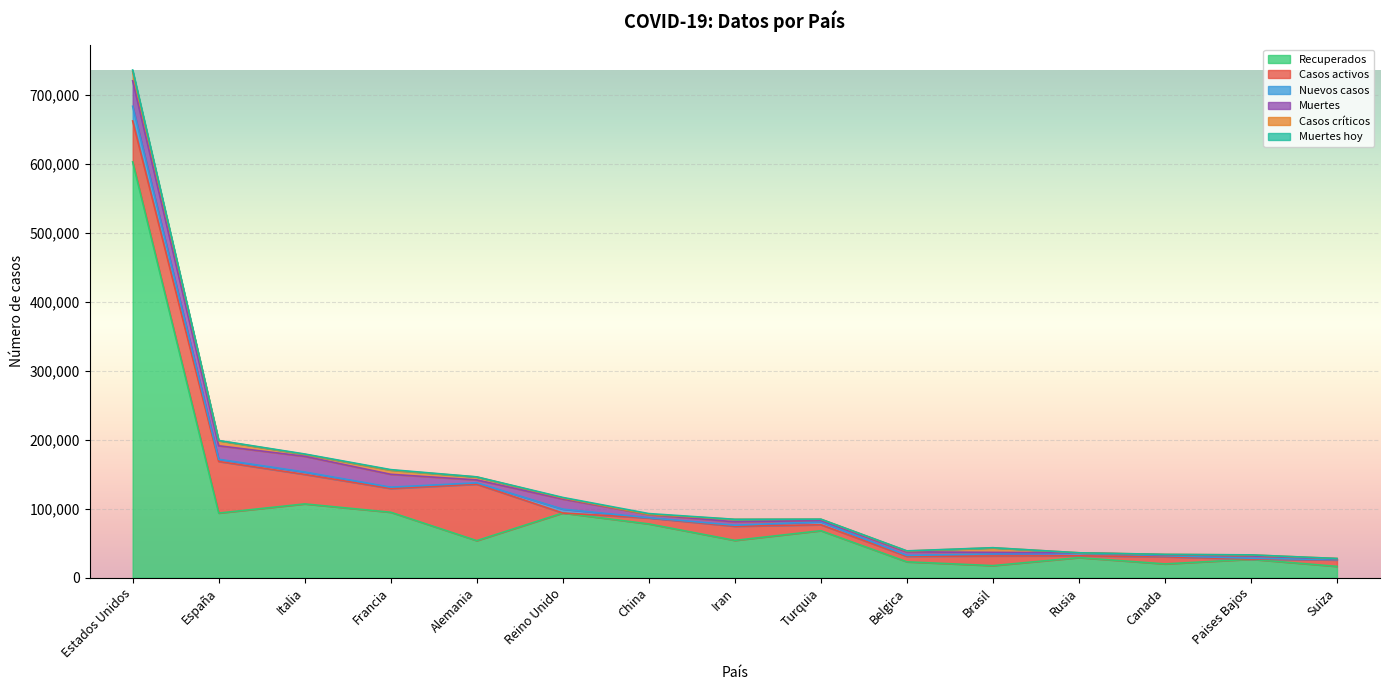

Reading left to right, what are all the values shown in this chart?

Recuperados: 602681	93683	106962	94868	53699	93772	77944	54064	68146	23014	17515	29145	20004	26740	16400
Casos activos: 59328	74797	42727	34420	81800	0	8631	20472	8631	7961	14026	2590	10328	250	9351
Nuevos casos: 21281	3145	3493	1909	2004	5599	351	1499	4353	1329	2999	4070	1536	1235	346
Muertes: 36842	19613	22745	18681	4203	14576	4632	4958	1769	5163	2141	273	1310	3459	1327
Casos críticos: 13466	7371	2812	6027	4288	1559	116	3563	1845	1140	6634	8	557	1279	386
Muertes hoy: 2225	298	575	761	151	847	1290	89	126	306	194	41	115	144	46